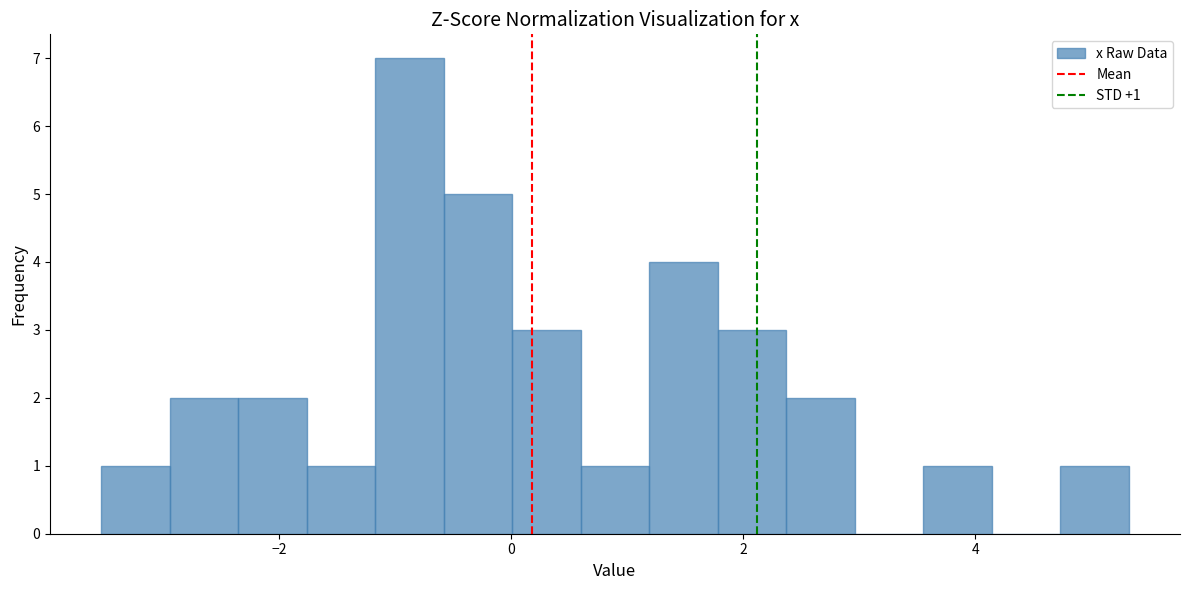

Read against the x-axis, roughly where is the centre of the tallest bar?

-0.8